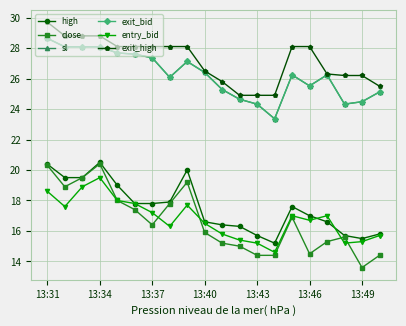

At how many categories does at least one series exceed 25?

17